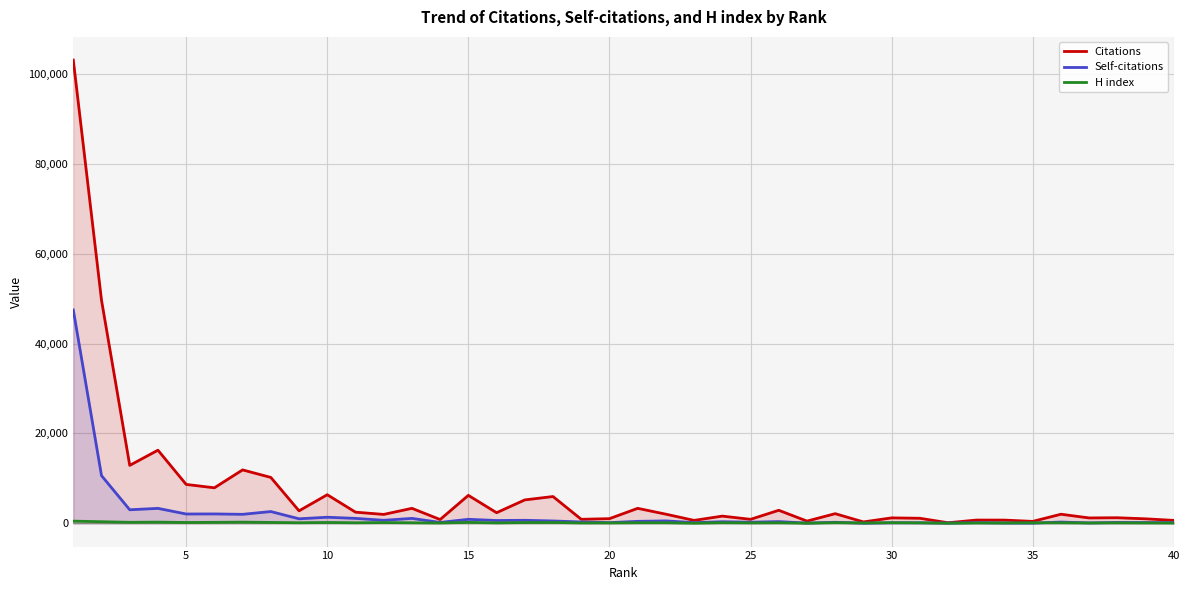

How many interior local peaks does the Citations series have?

14